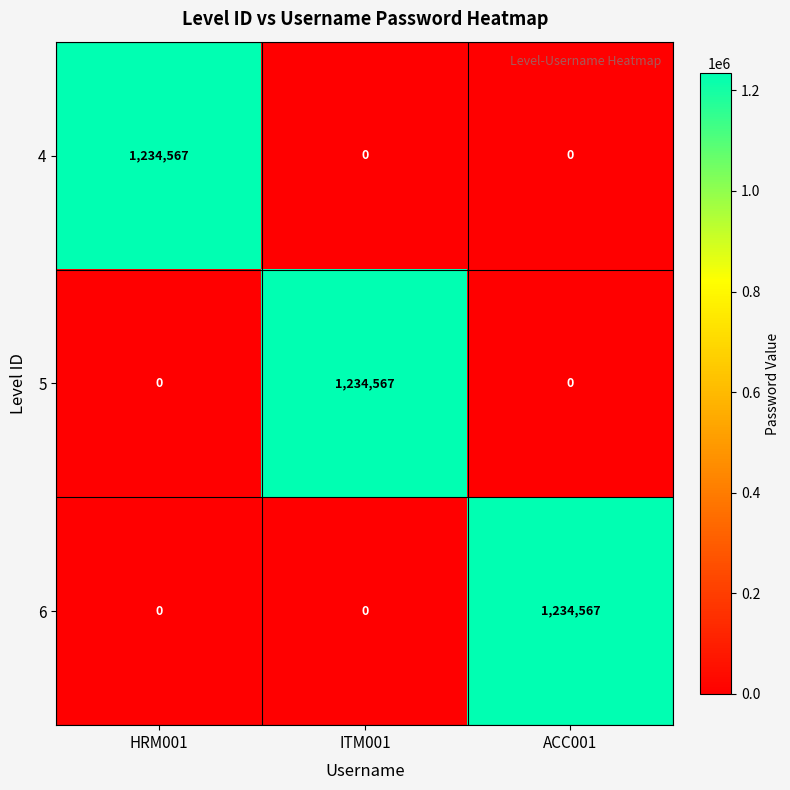

How many 4 values are between 0 and 1234567?

3